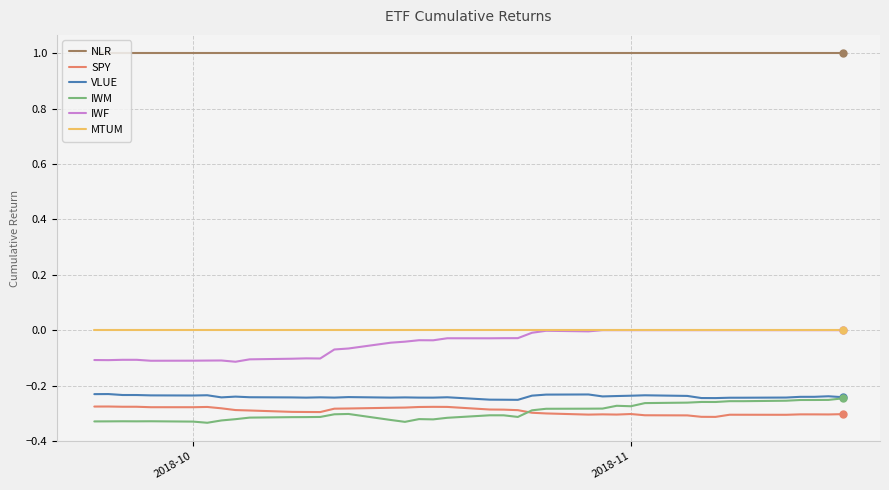

Which series has the largest total across all categories?

NLR